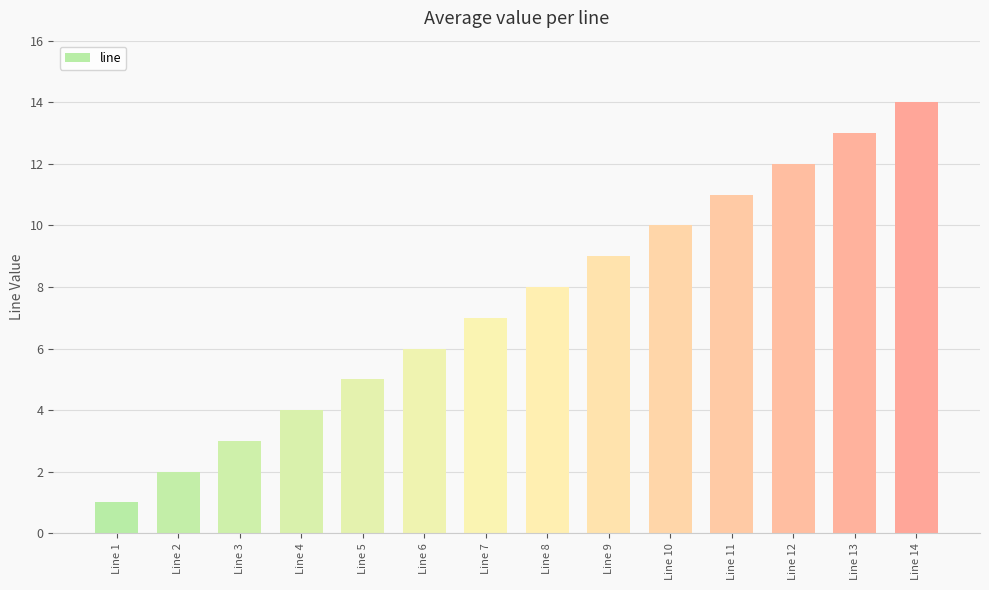

Reading right to left, extract all data points from this chart.

14	13	12	11	10	9	8	7	6	5	4	3	2	1